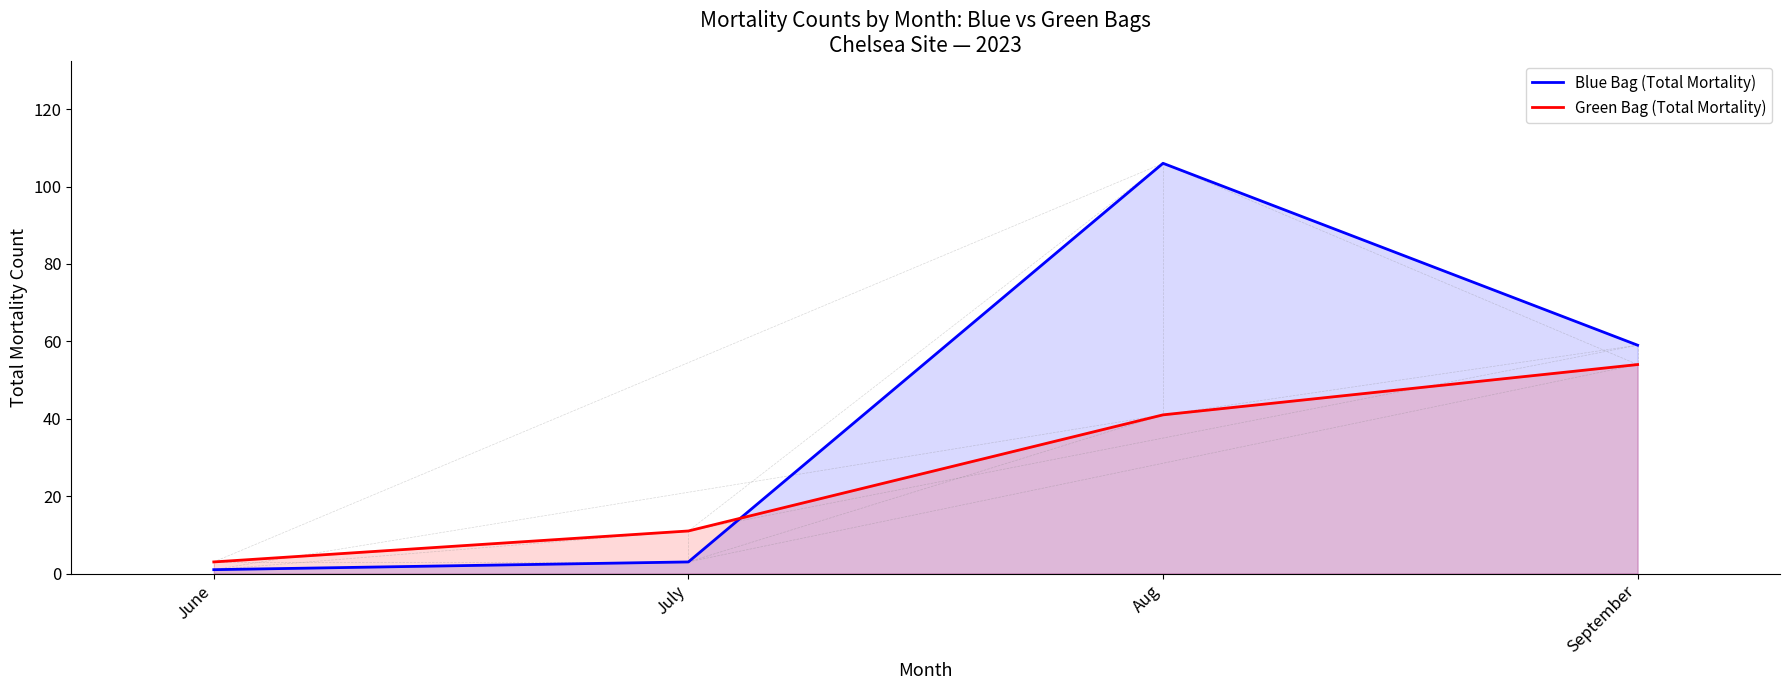

What position from the left is July?

2